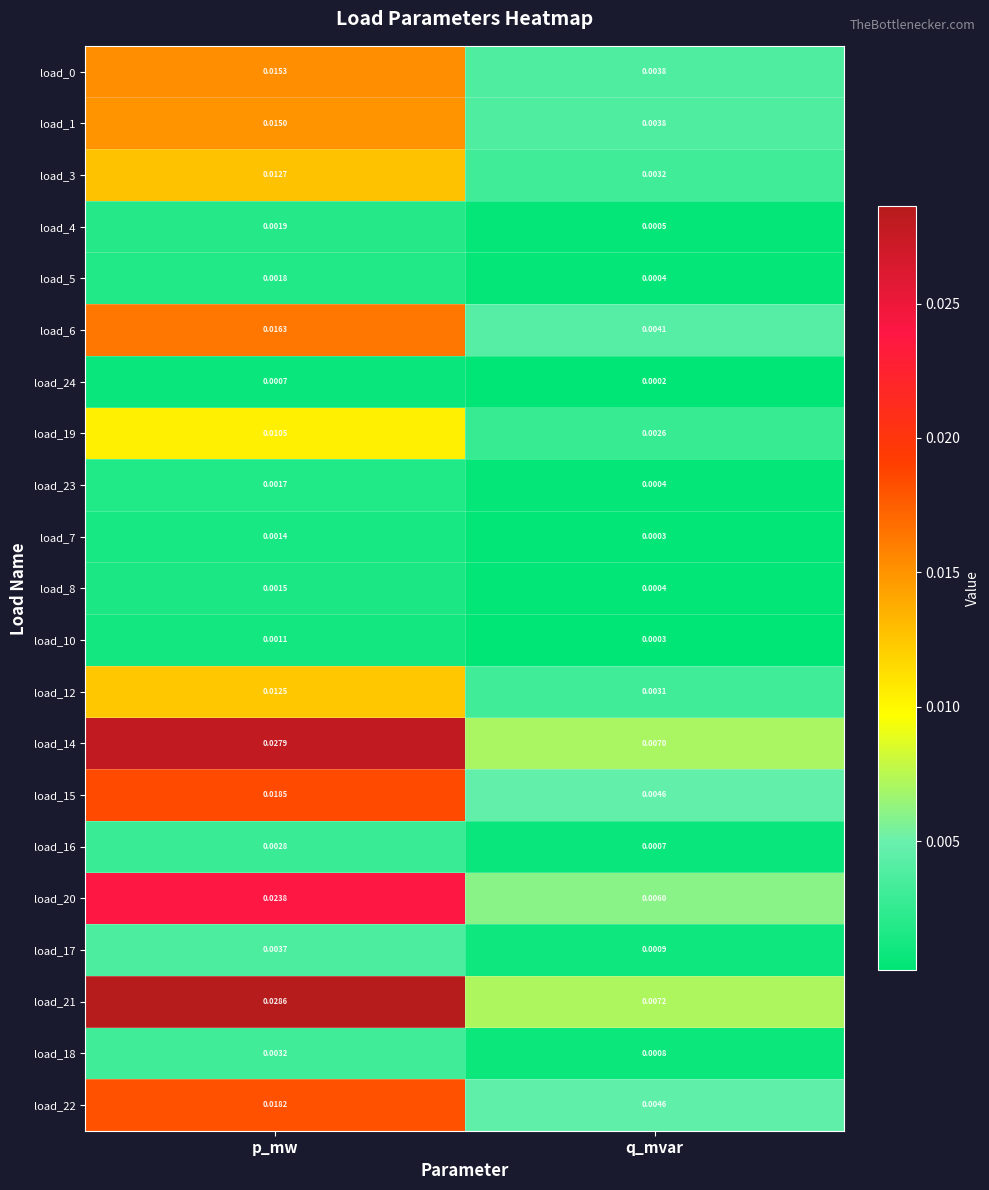

Which series has the widest spread of values?

load_21